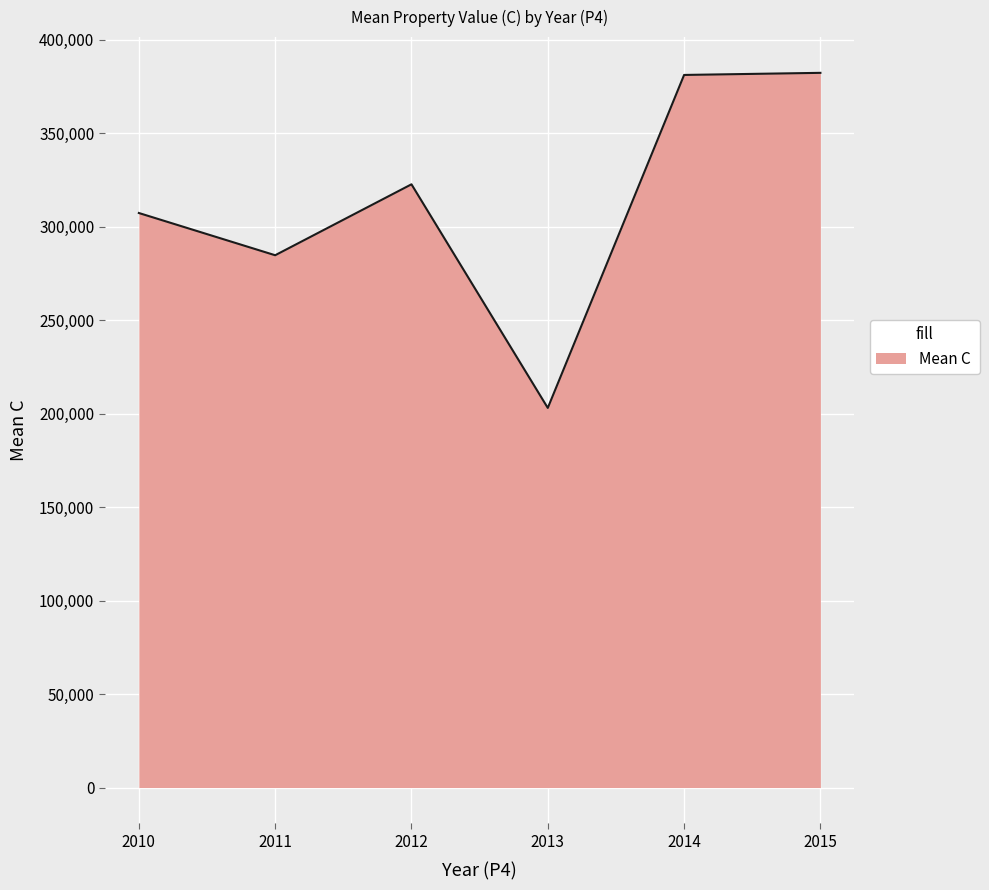

Is it true that the value at 2013 is 203029.2?

True